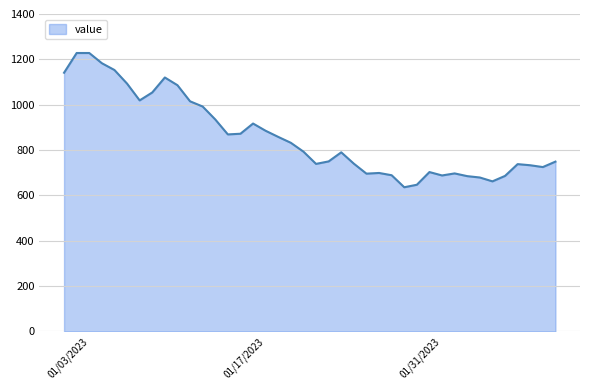

What is the maximum value shown in the chart?

1228